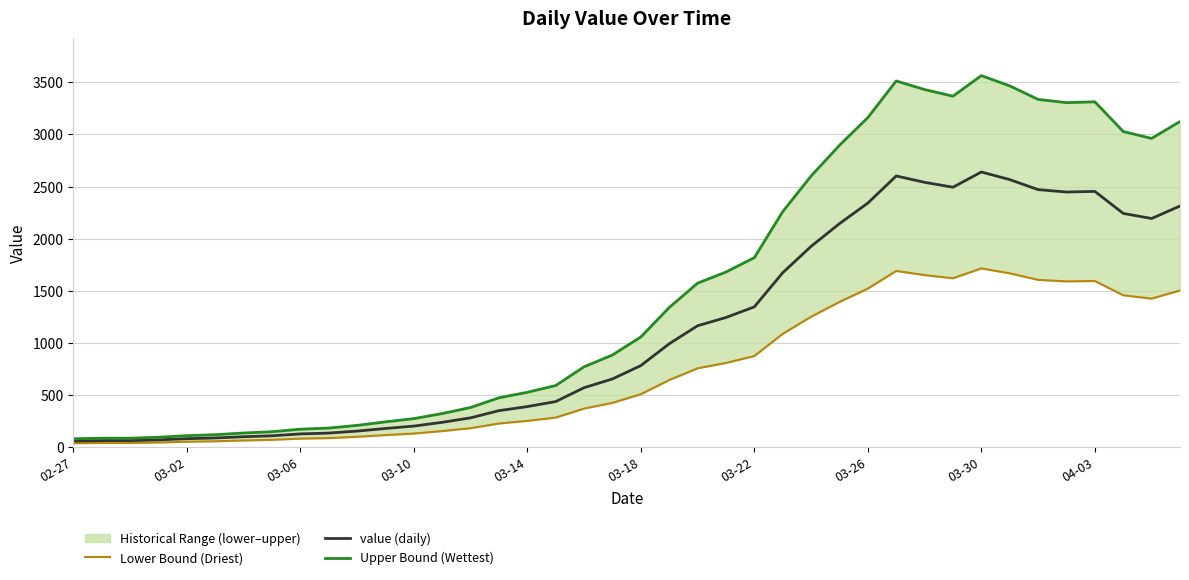

What is the highest value of the value (daily) series?

2640